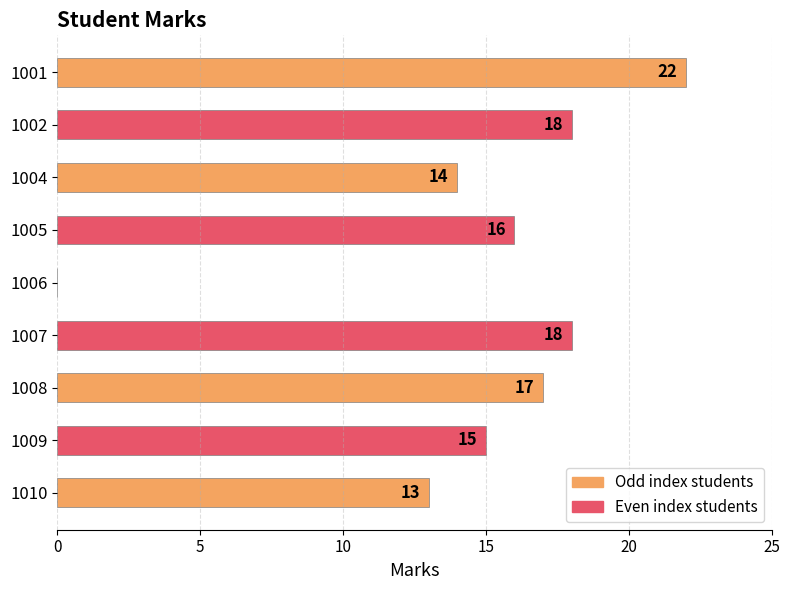

Reading top to bottom, what are all the values shown in this chart?

1001=22	1002=18	1004=14	1005=16	1006=0	1007=18	1008=17	1009=15	1010=13